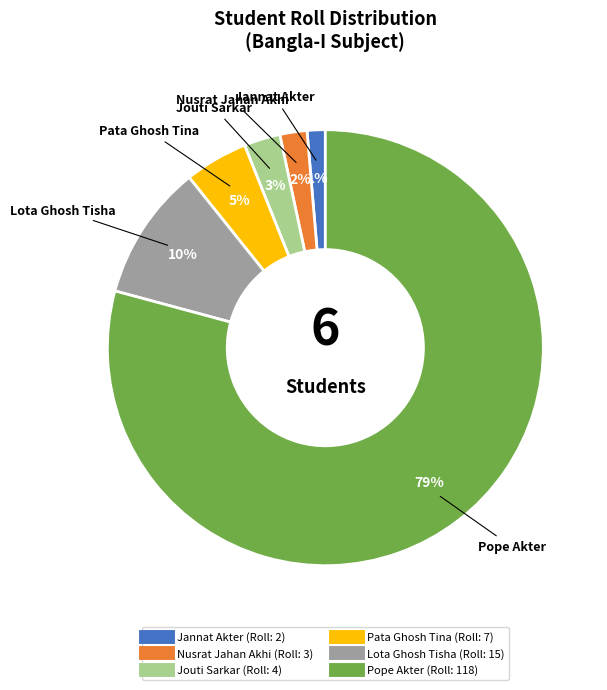

What is the largest slice in the pie chart?

Pope Akter